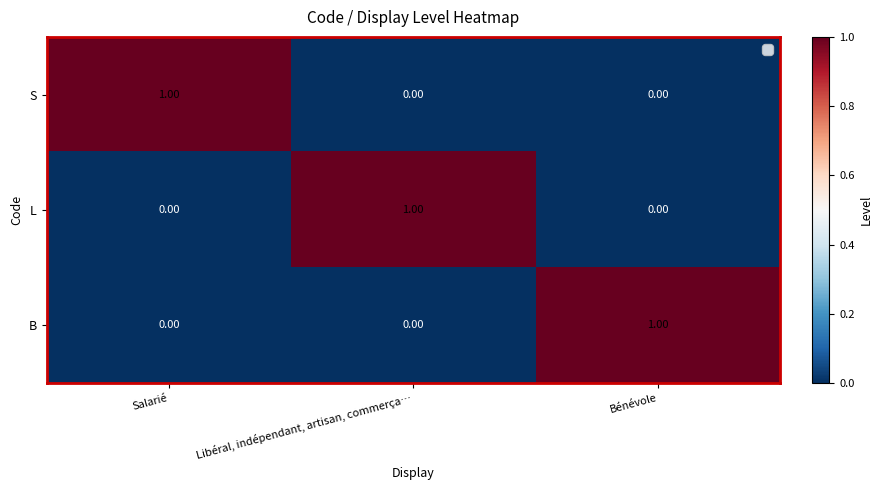

What is the difference between the highest and lowest values at Libéral, indépendant, artisan, commerça…?

1